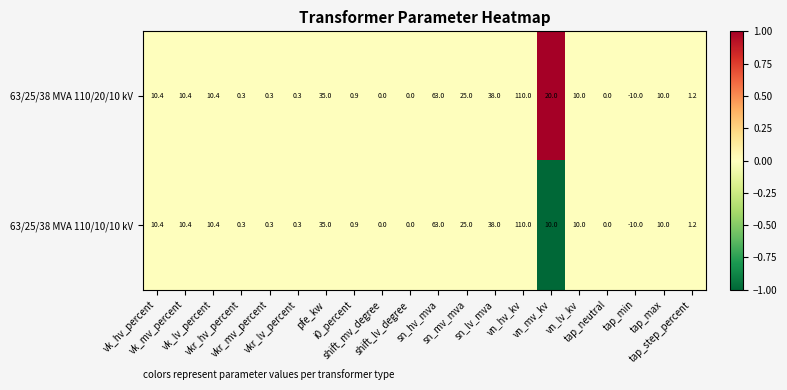

What is the difference between the maximum and minimum values in the 63/25/38 MVA 110/10/10 kV series?

120.0